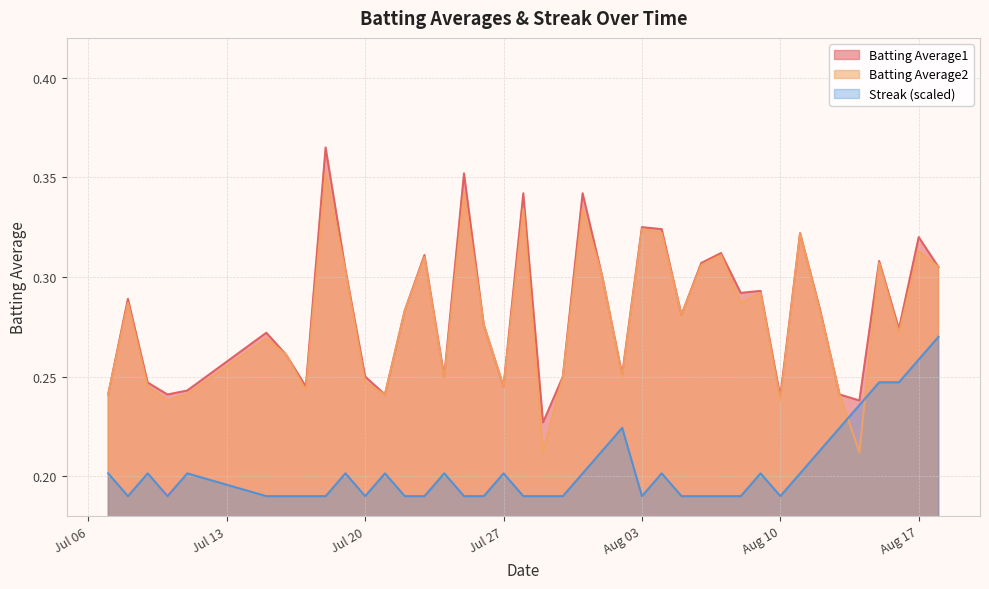

What is the difference between the second highest and minimum values in the Batting Average1 series?

0.1